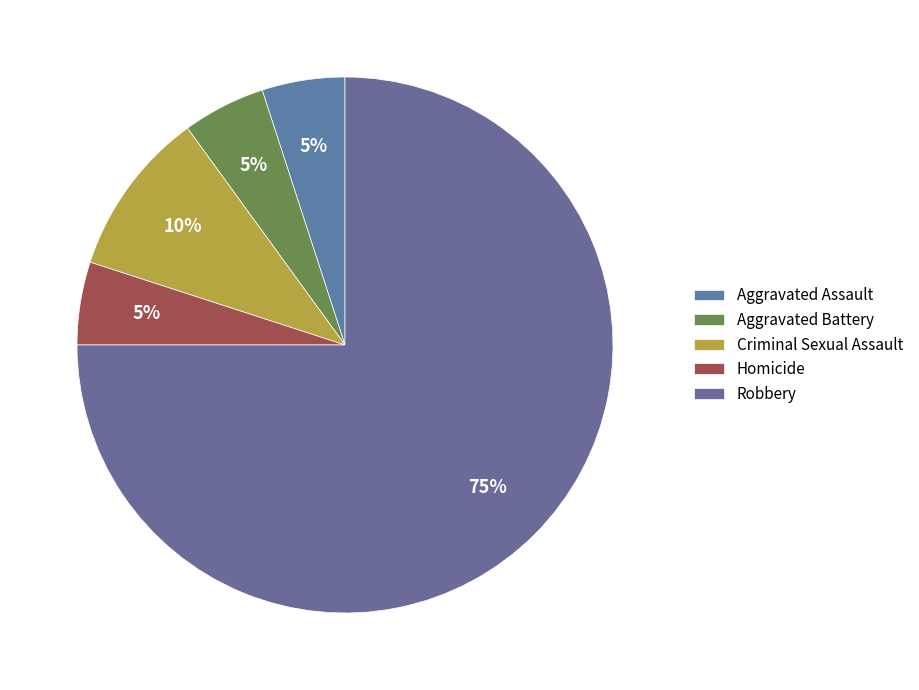

Combined, what portion of the pie is Aggravated Battery and Robbery?

80.0%